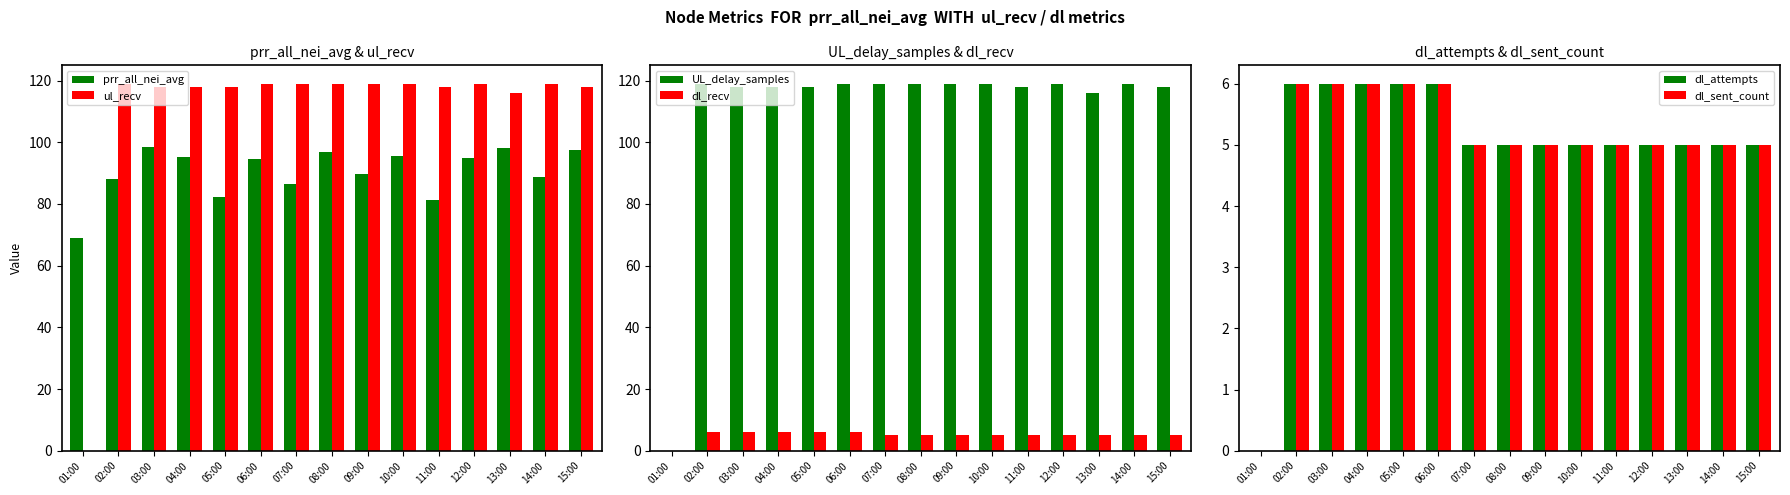

What is the total value across all series at 02:00?

344.1